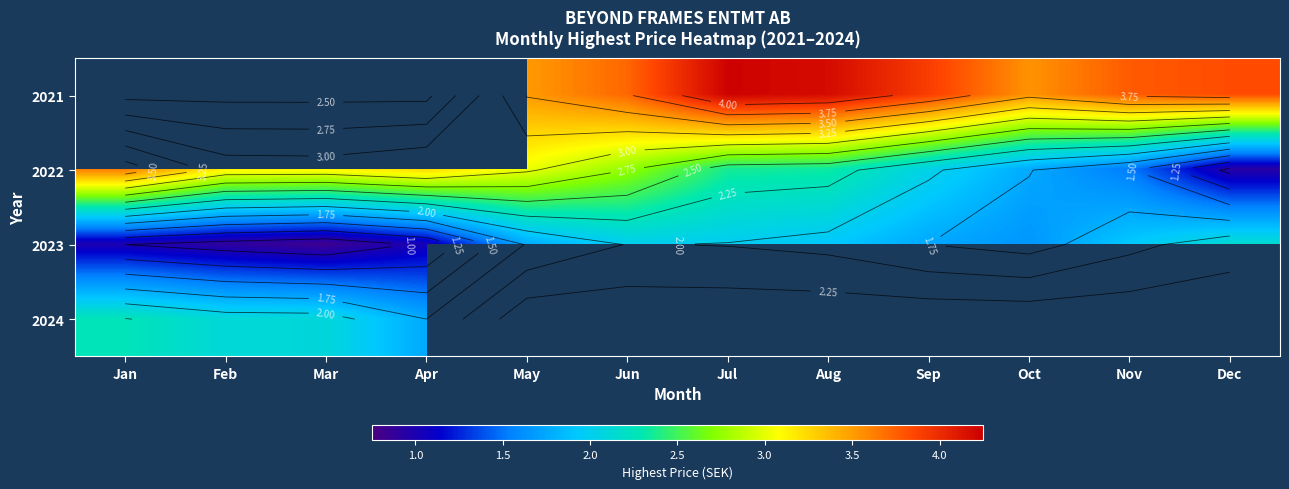

Which series has the largest range (max minus min)?

2022